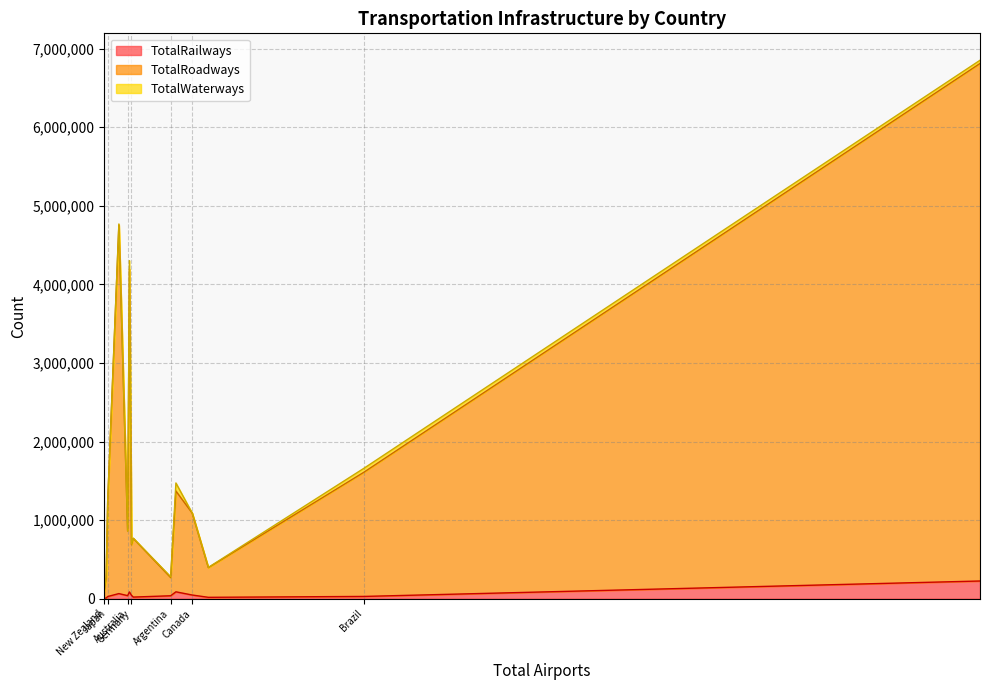

The value of TotalRailways at Germany is 41981. True or false?

True